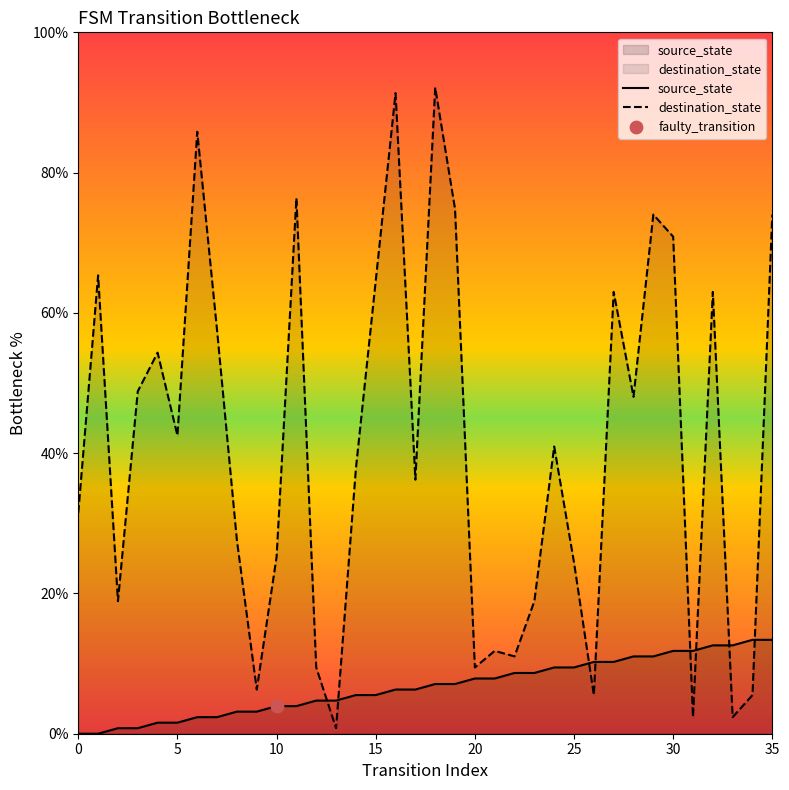

Which series reaches the minimum Y coordinate?

source_state